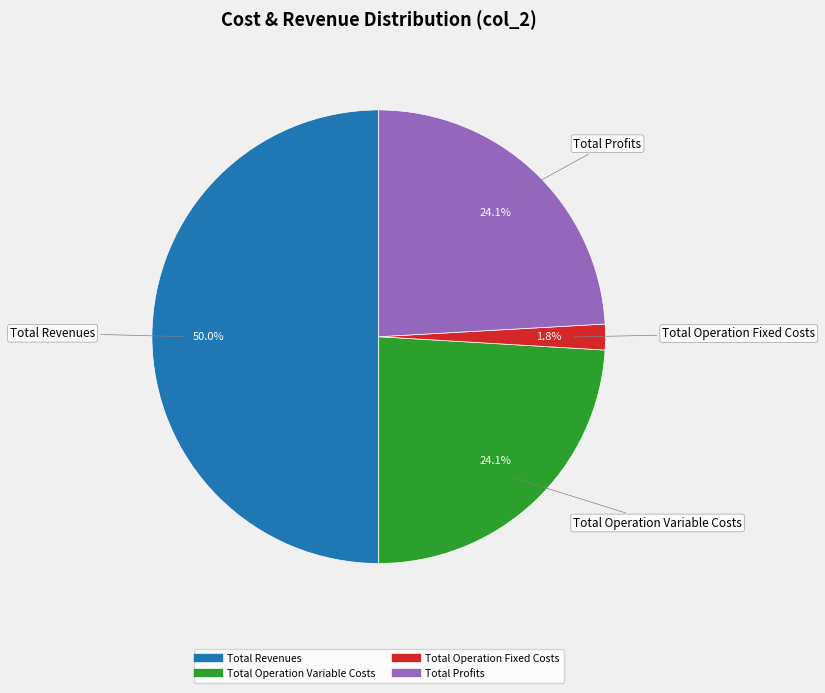

How many segments does this pie chart have?

4